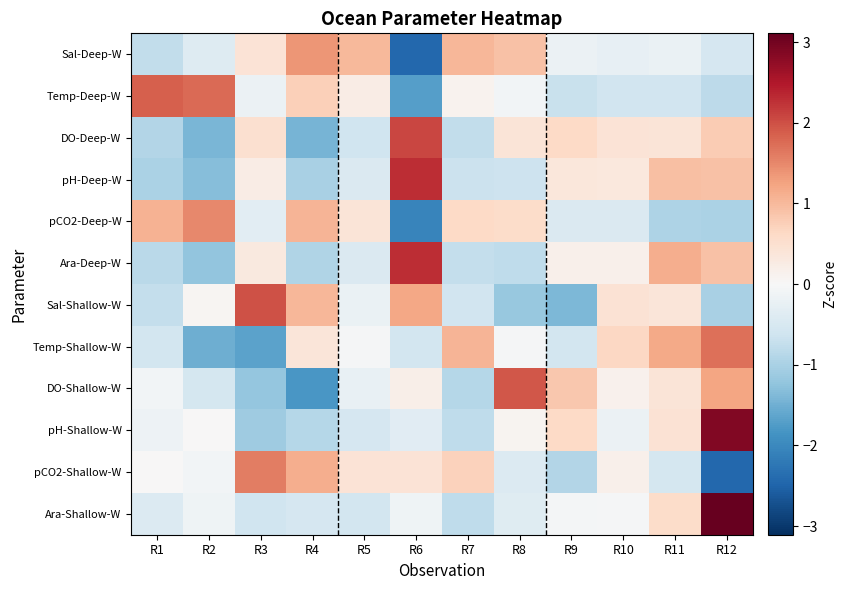

Reading left to right, list all the values displayed in this chart.

Sal-Deep-W: R1=-0.8	R2=-0.4	R3=0.4	R4=1.4	R5=1.0	R6=-2.4	R7=1.0	R8=0.9	R9=-0.2	R10=-0.2	R11=-0.2	R12=-0.5
Temp-Deep-W: R1=1.9	R2=1.8	R3=-0.2	R4=0.7	R5=0.2	R6=-1.7	R7=0.1	R8=-0.1	R9=-0.7	R10=-0.6	R11=-0.6	R12=-0.8
DO-Deep-W: R1=-0.9	R2=-1.4	R3=0.5	R4=-1.5	R5=-0.6	R6=2.1	R7=-0.8	R8=0.4	R9=0.6	R10=0.4	R11=0.4	R12=0.8
pH-Deep-W: R1=-1.0	R2=-1.3	R3=0.2	R4=-1.0	R5=-0.5	R6=2.3	R7=-0.7	R8=-0.6	R9=0.3	R10=0.3	R11=0.9	R12=0.9
pCO2-Deep-W: R1=1.1	R2=1.5	R3=-0.3	R4=1.1	R5=0.4	R6=-2.1	R7=0.6	R8=0.6	R9=-0.5	R10=-0.5	R11=-1.0	R12=-1.0
Ara-Deep-W: R1=-0.8	R2=-1.2	R3=0.3	R4=-0.9	R5=-0.4	R6=2.3	R7=-0.7	R8=-0.8	R9=0.2	R10=0.2	R11=1.1	R12=0.9
Sal-Shallow-W: R1=-0.7	R2=0.1	R3=2.0	R4=1.0	R5=-0.2	R6=1.2	R7=-0.6	R8=-1.2	R9=-1.4	R10=0.4	R11=0.4	R12=-1.0
Temp-Shallow-W: R1=-0.6	R2=-1.5	R3=-1.7	R4=0.4	R5=-0.0	R6=-0.6	R7=1.0	R8=-0.0	R9=-0.6	R10=0.6	R11=1.2	R12=1.7
DO-Shallow-W: R1=-0.1	R2=-0.5	R3=-1.2	R4=-1.8	R5=-0.2	R6=0.2	R7=-0.9	R8=1.9	R9=0.8	R10=0.1	R11=0.4	R12=1.2
pH-Shallow-W: R1=-0.2	R2=0.0	R3=-1.1	R4=-0.9	R5=-0.5	R6=-0.4	R7=-0.8	R8=0.1	R9=0.6	R10=-0.2	R11=0.4	R12=2.9
pCO2-Shallow-W: R1=0.0	R2=-0.1	R3=1.6	R4=1.1	R5=0.4	R6=0.4	R7=0.7	R8=-0.4	R9=-0.9	R10=0.2	R11=-0.6	R12=-2.5
Ara-Shallow-W: R1=-0.4	R2=-0.1	R3=-0.6	R4=-0.5	R5=-0.6	R6=-0.1	R7=-0.8	R8=-0.4	R9=-0.1	R10=-0.0	R11=0.6	R12=3.1